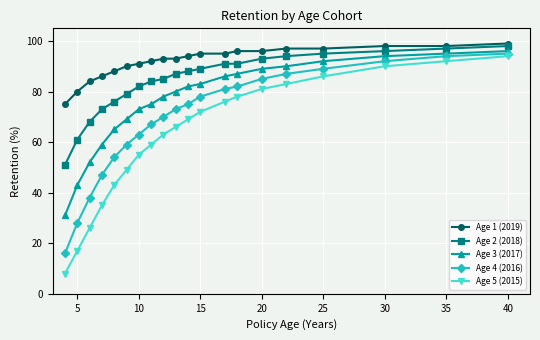

What is the average value of the Age 2 (2018) series?

84